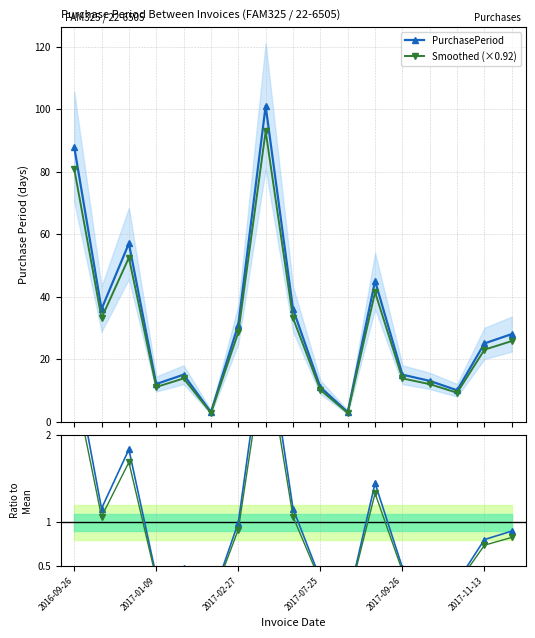

What is the lowest value of the Smoothed (×0.92) series?

2.8